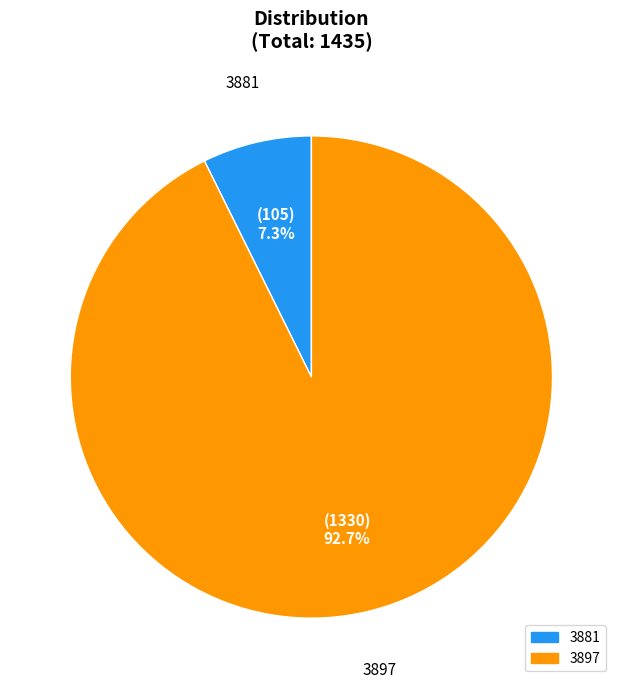

What is the majority slice?

3897